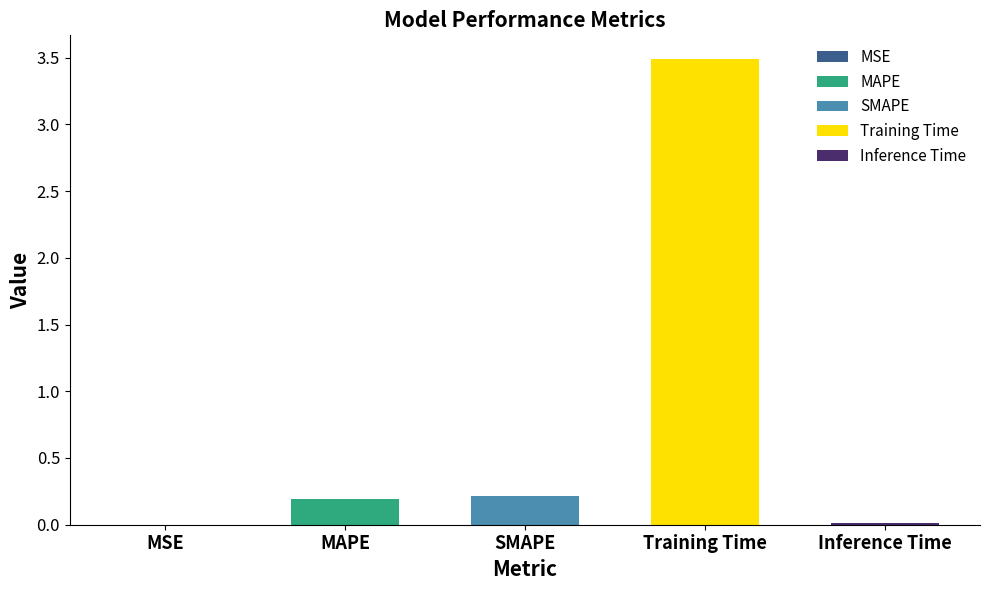

What is the sum of the values at Inference Time and MAPE?

0.2